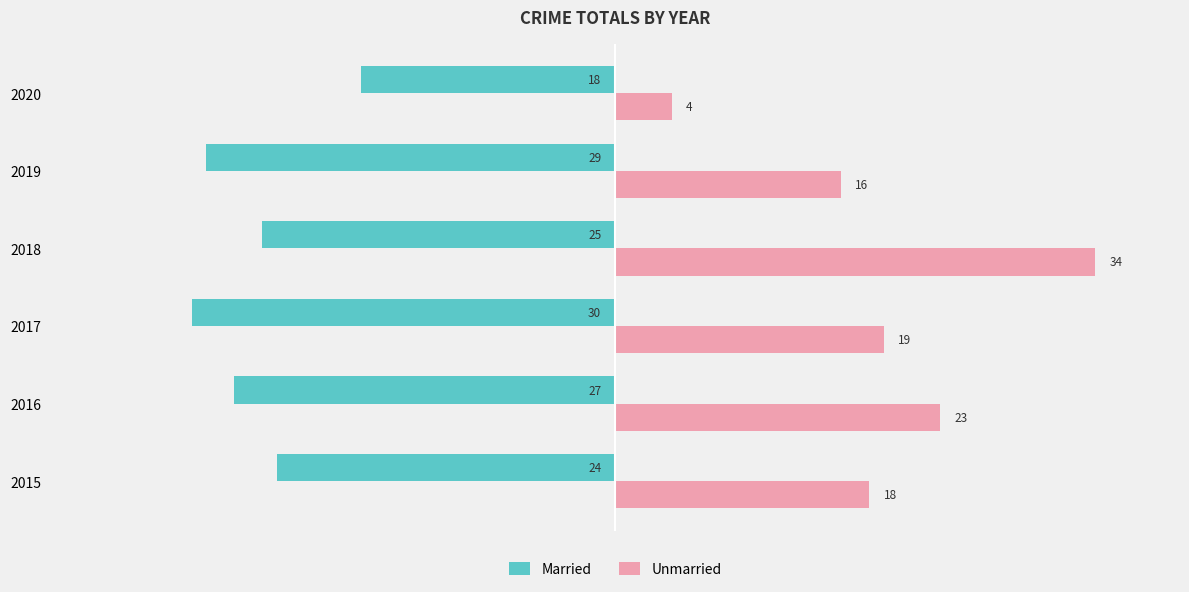

The Married series shows -27 at 2016. True or false?

True